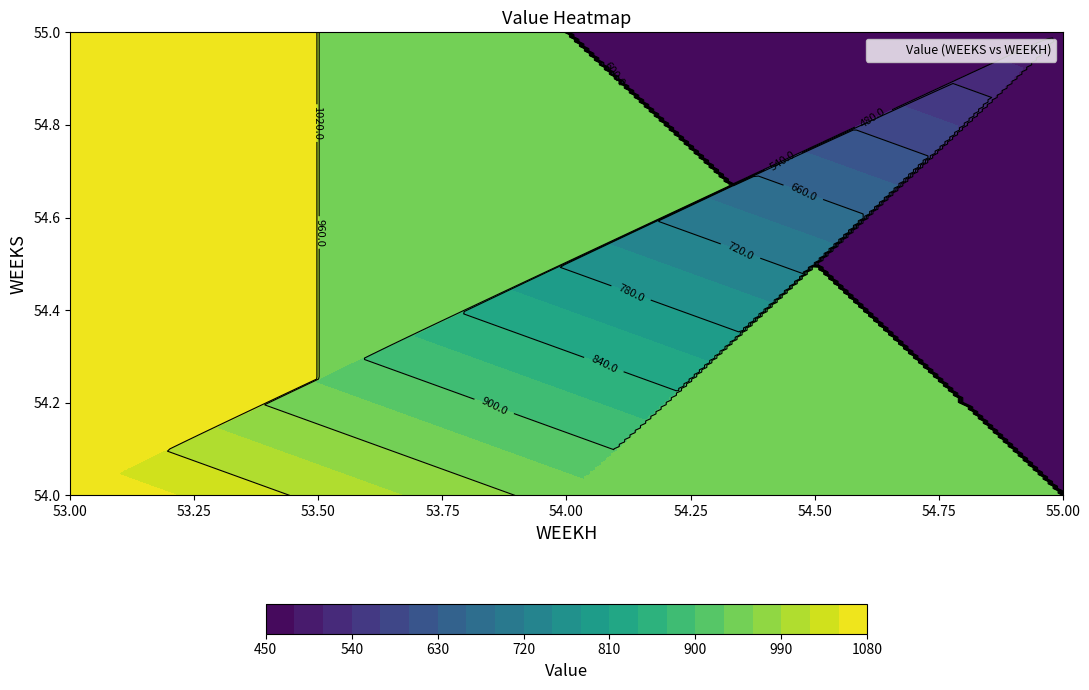

How many categories are shown in the chart?

2